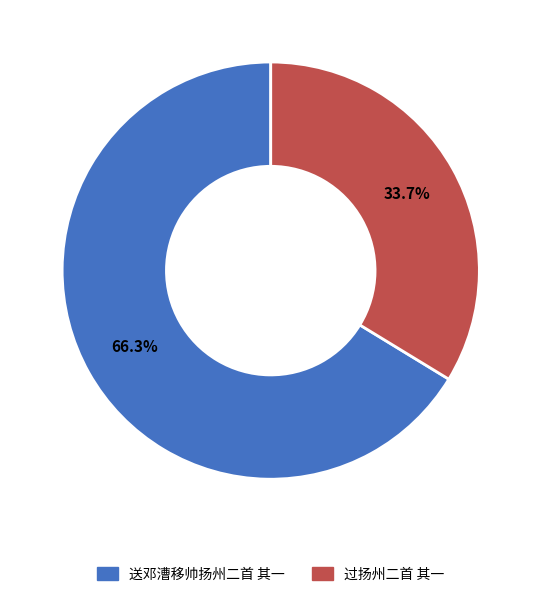

Is there a majority slice in this chart?

Yes